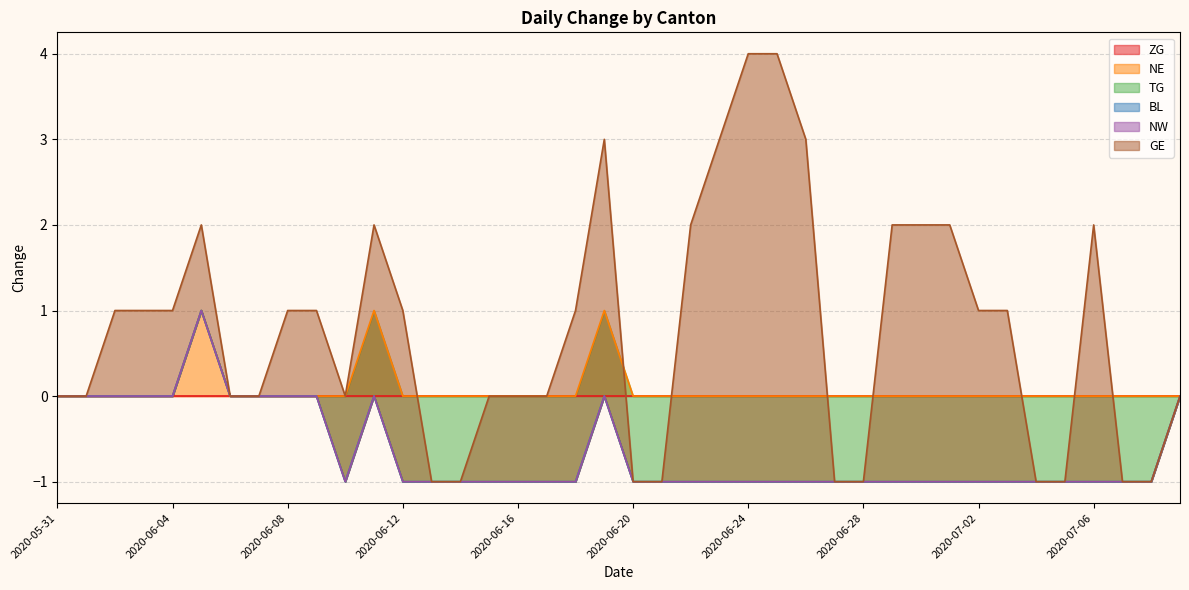

True or false: NE has a value of -1 at 2020-07-06.

False